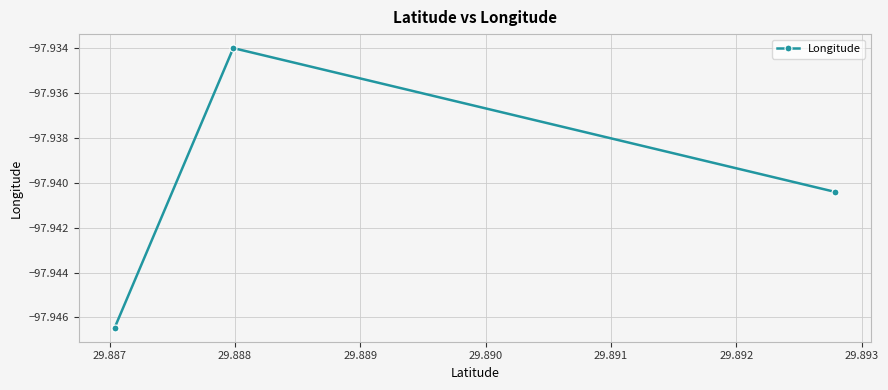

How many lines are shown in the chart?

1